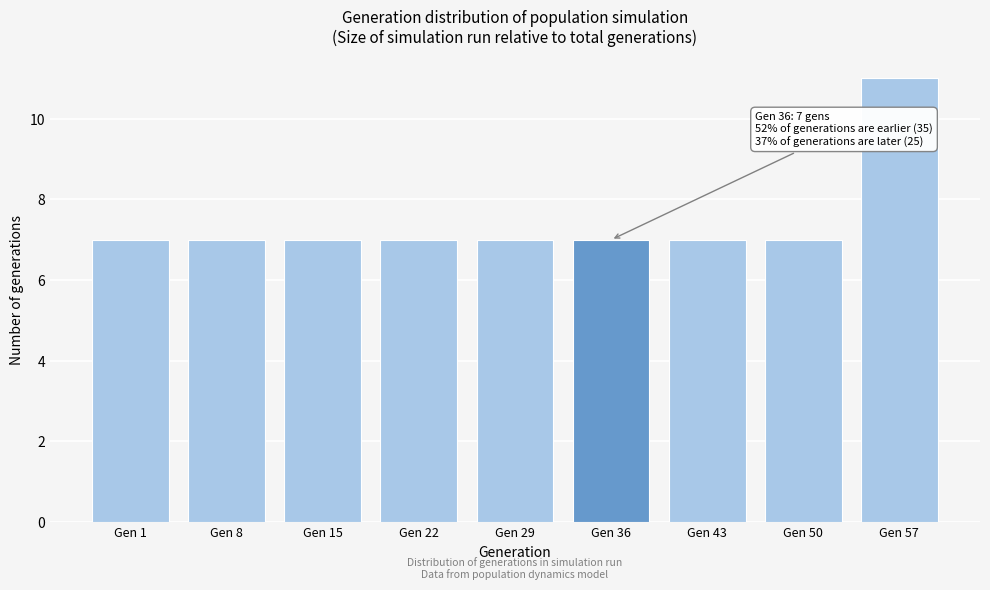

Reading left to right, list all the values displayed in this chart.

7	7	7	7	7	7	7	7	11